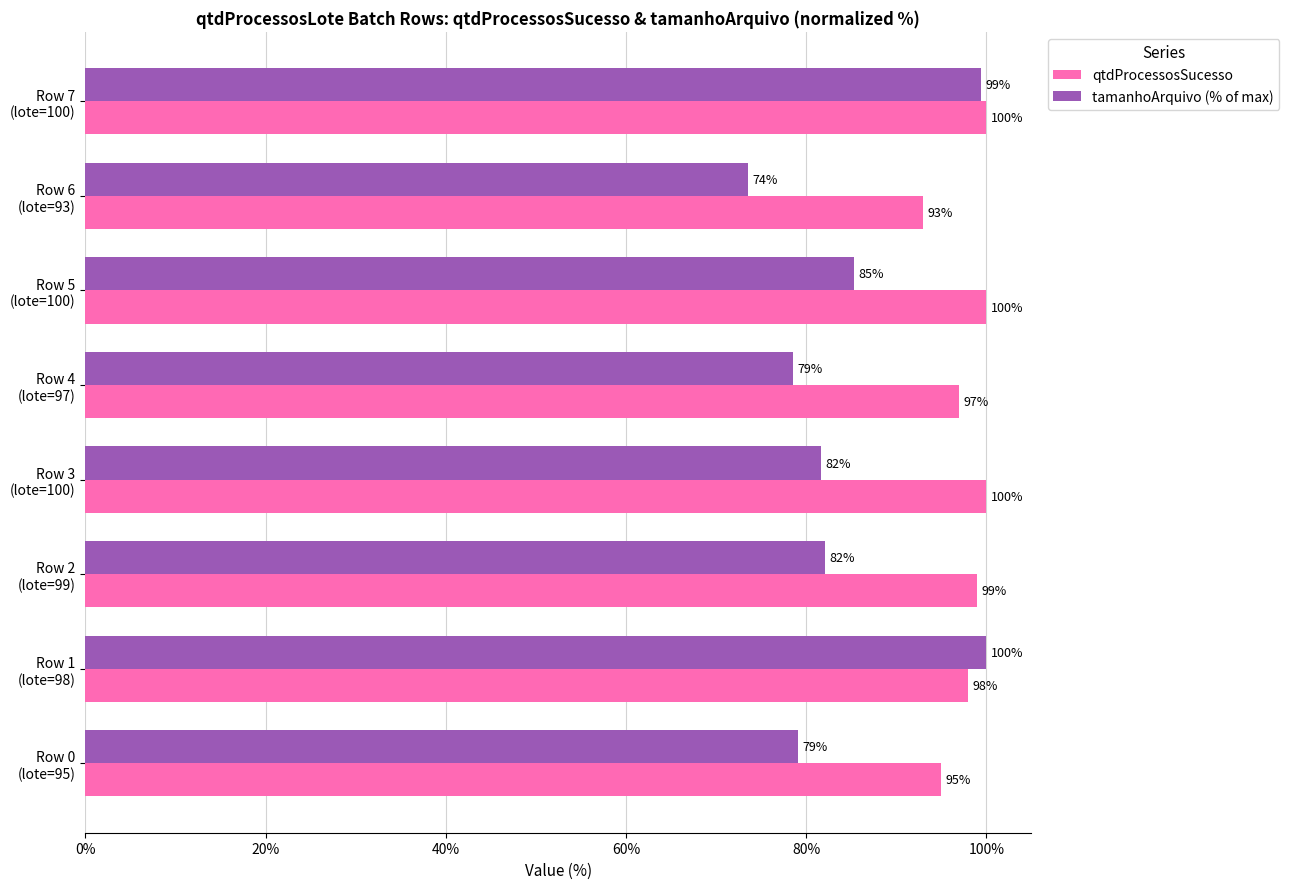

At which category is the sum across all series the highest?

Row 7
(lote=100)